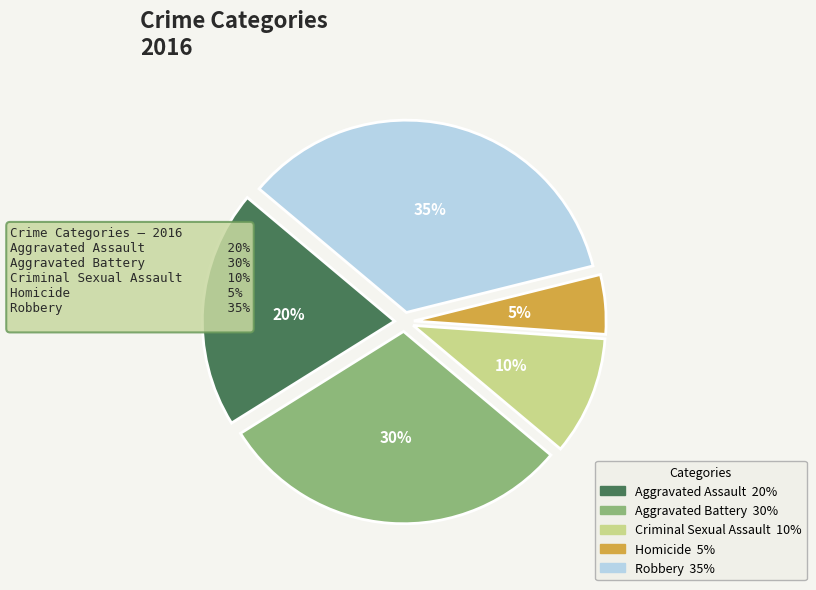

To the nearest percent, what is the difference between the largest and smallest slice percentages?

30%